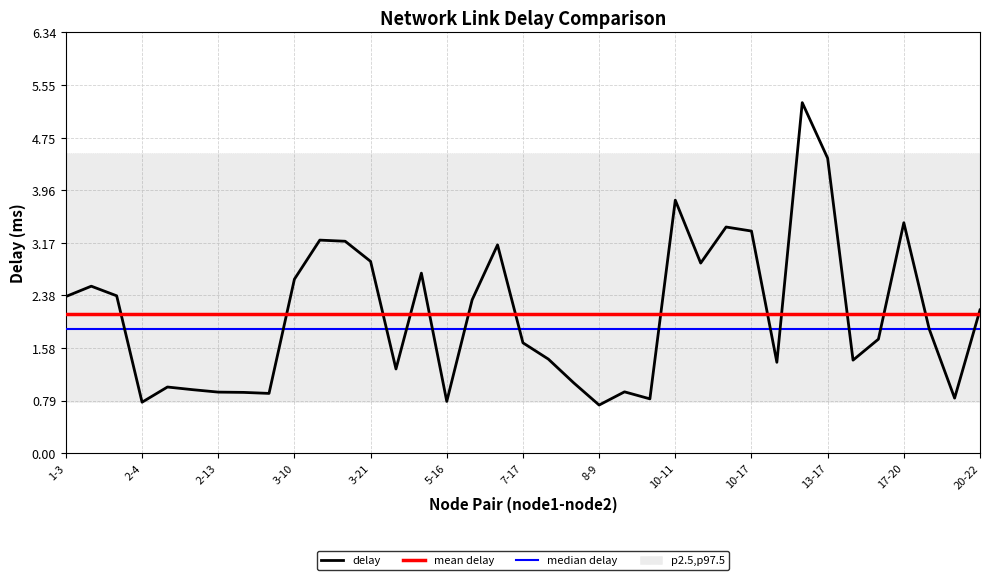

True or false: delay and mean delay cross at least once.

True